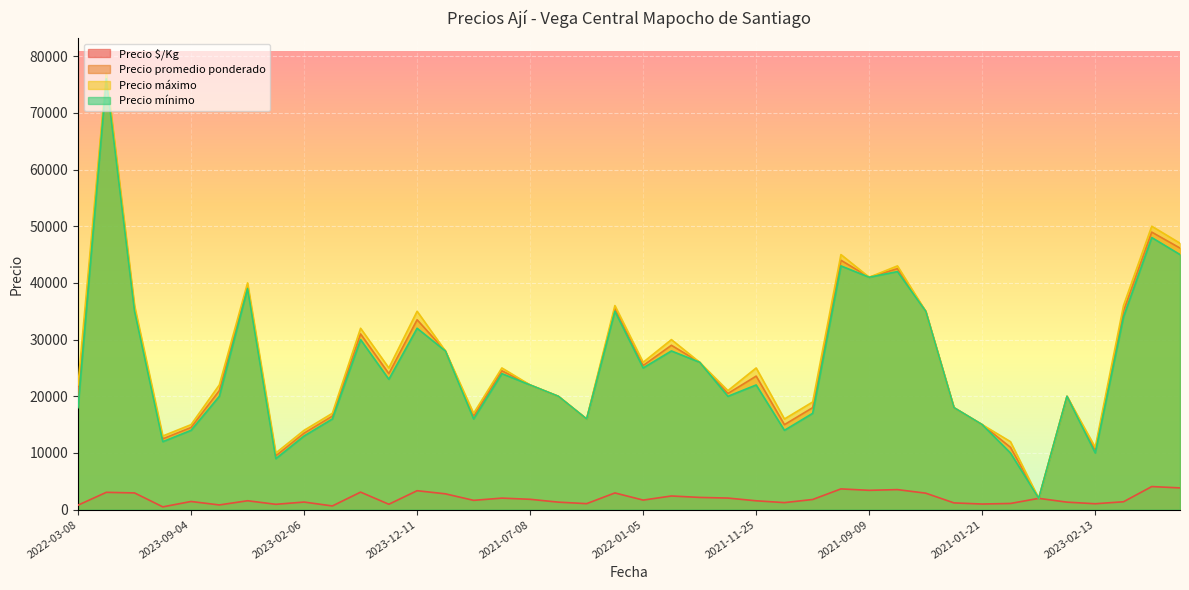

At which label does Precio $/Kg first exceed 1695?

2021-08-27